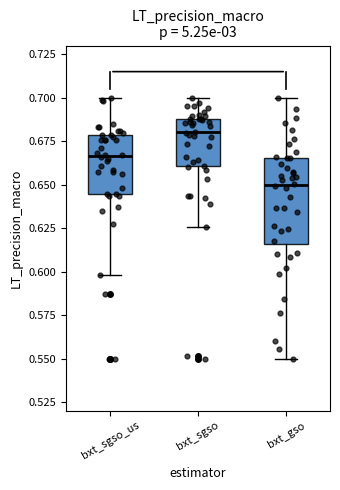

Reading left to right, read every box against the y-axis: the position of its median line, the range the box covers, and the ends of its whiskers. The values are not printed on the chart, so give them approximately, as read against the axis.

bxt_sgso_us: median 0.665, box 0.645 to 0.680, whiskers 0.600 to 0.700
bxt_sgso: median 0.680, box 0.660 to 0.690, whiskers 0.625 to 0.700
bxt_gso: median 0.650, box 0.615 to 0.665, whiskers 0.550 to 0.700